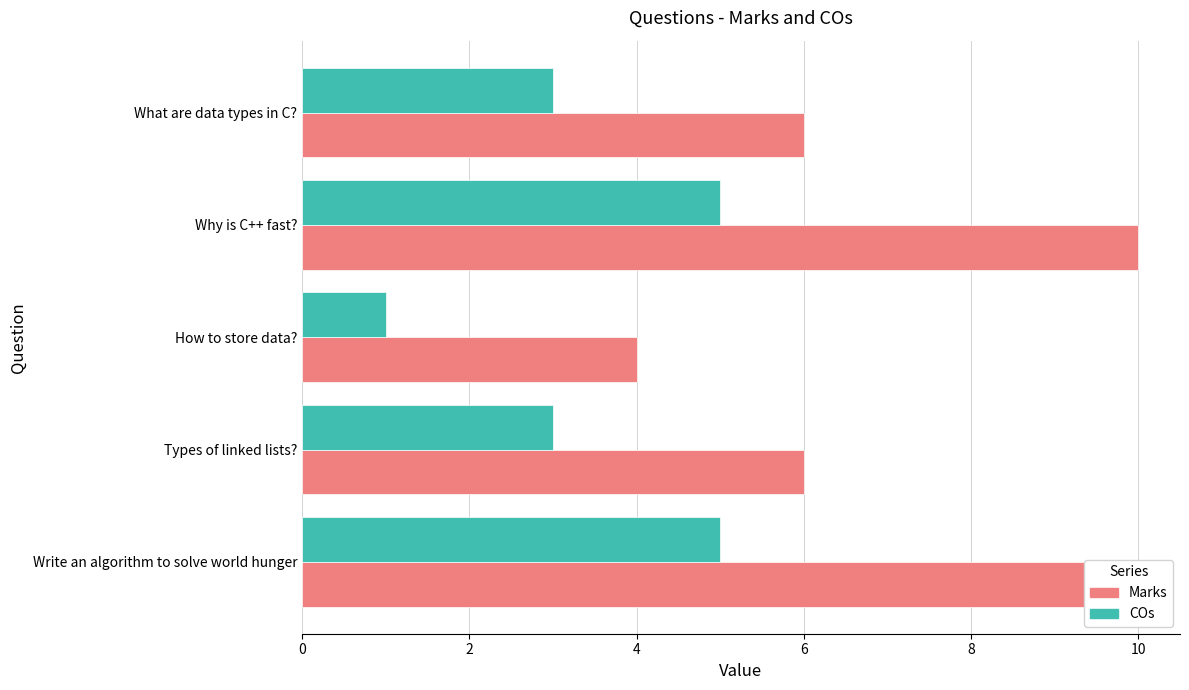

What is the maximum value shown in the chart?

10